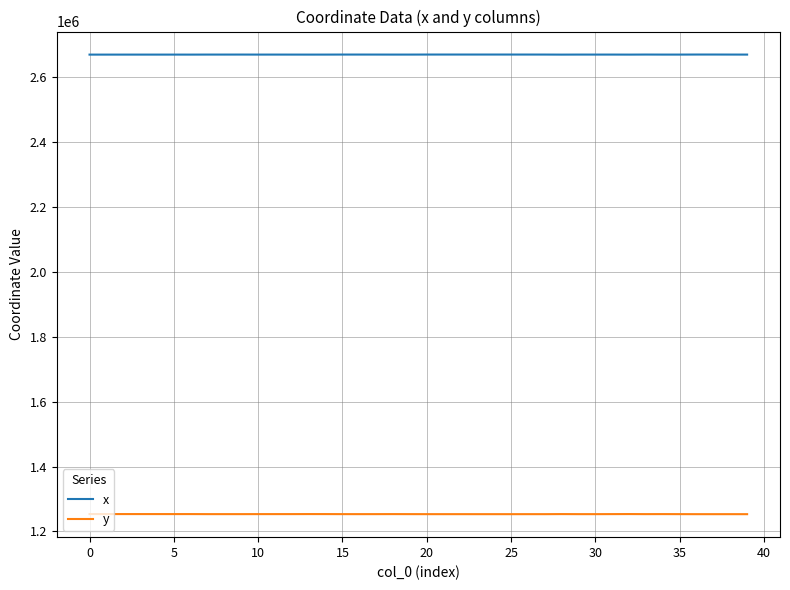

What is the minimum value for x?

2669177.8